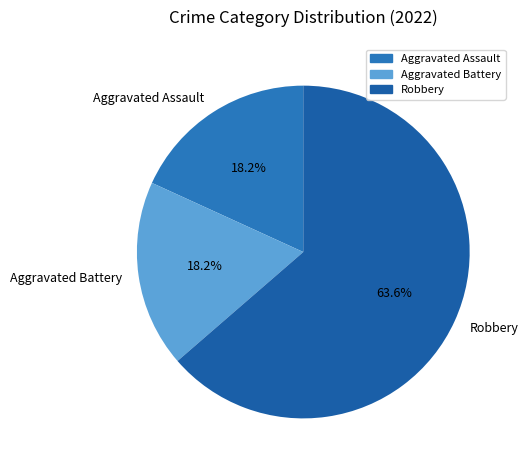

What is the ratio of the value at Aggravated Battery to the value at Aggravated Assault?

1.0